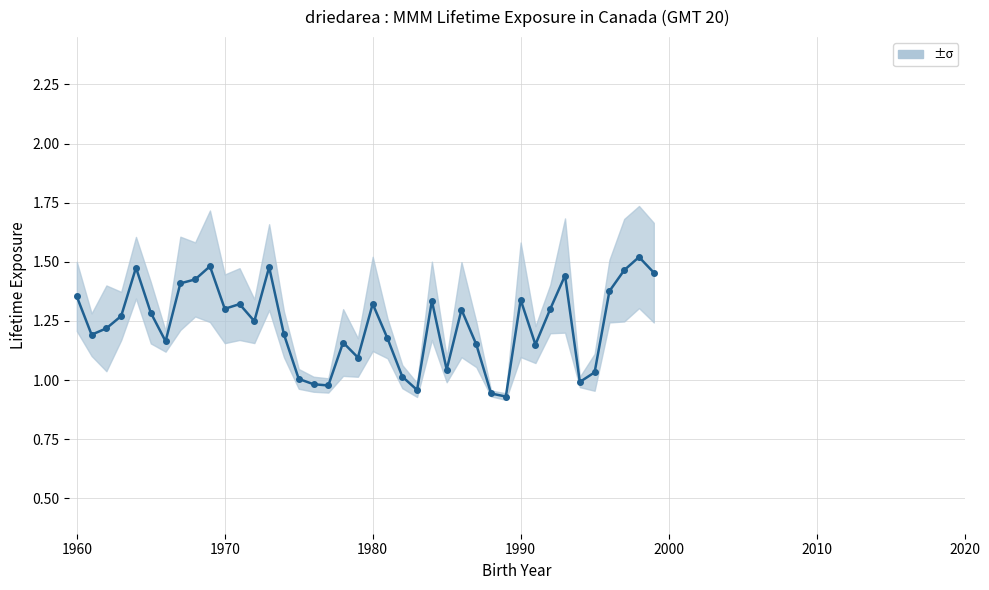

What is the difference between the maximum and minimum values?

0.6